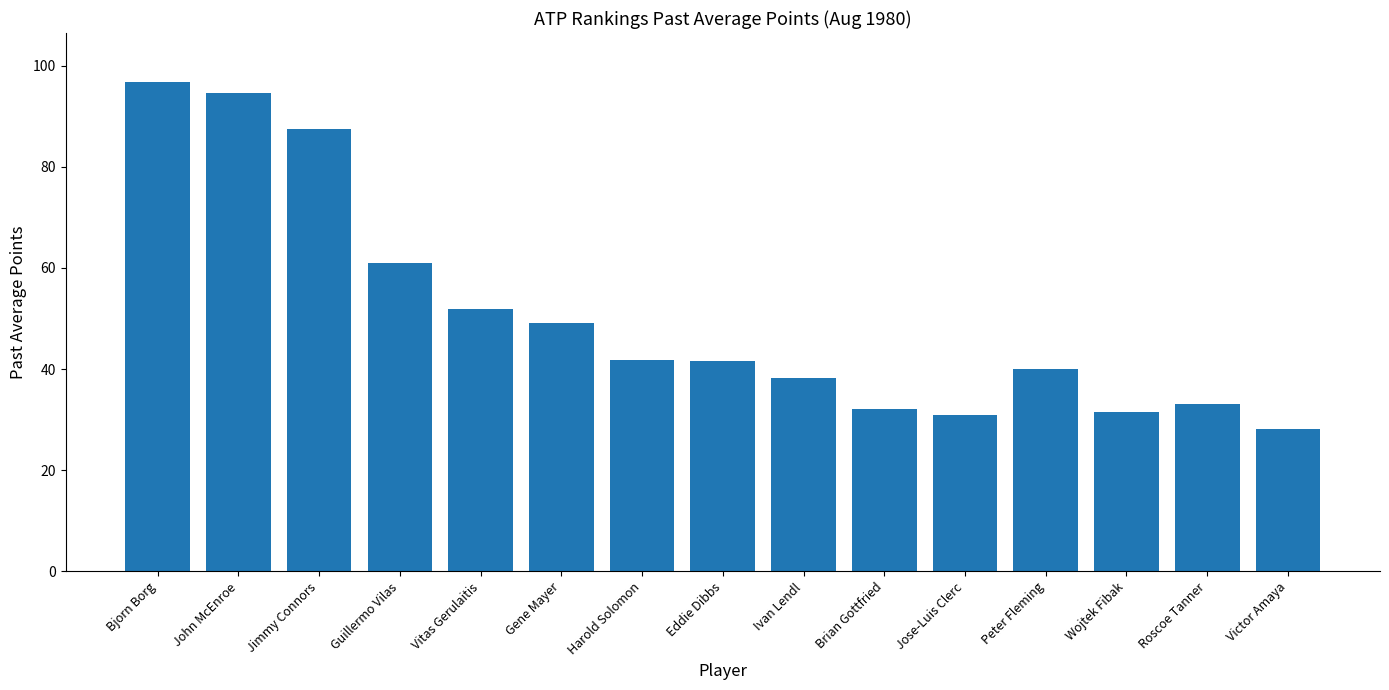

What is the difference between the maximum and minimum values?

68.7